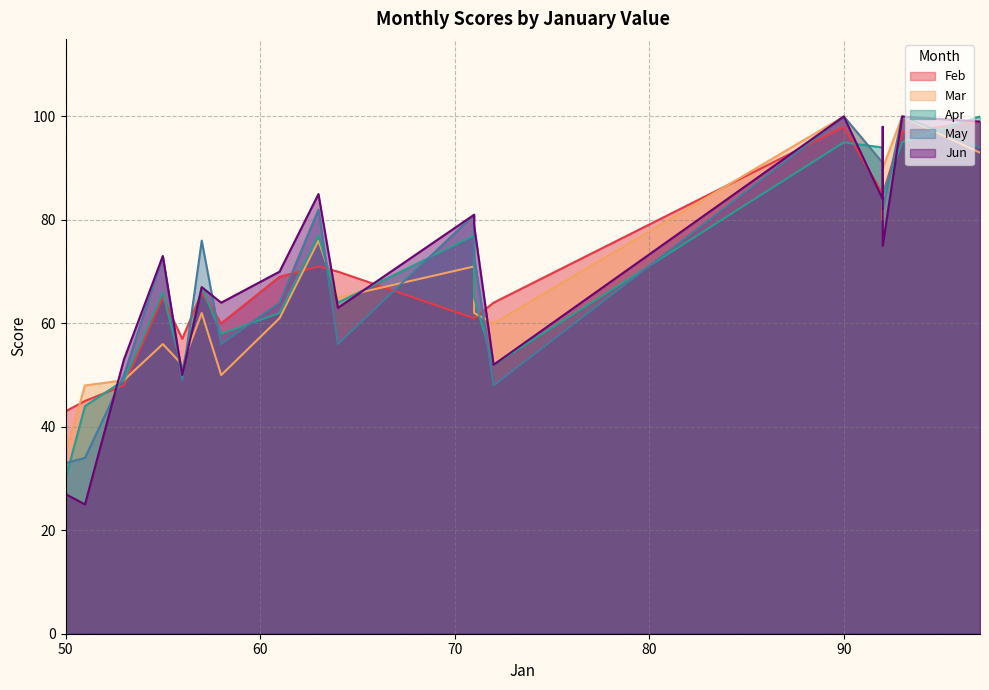

Does the chart have visible grid lines?

Yes